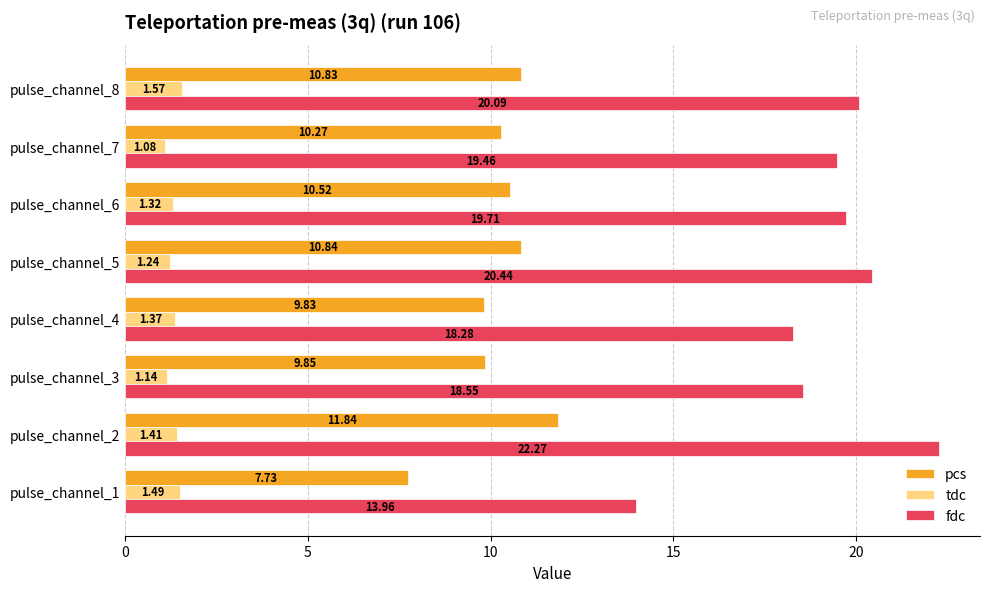

List the series in order of their overall mean, highest first.

fdc, pcs, tdc